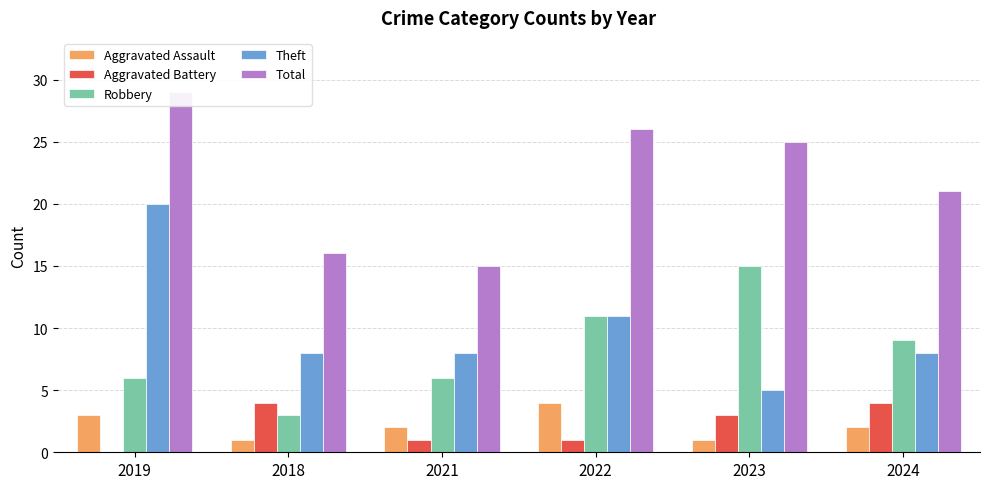

How many data points does each series have?

6